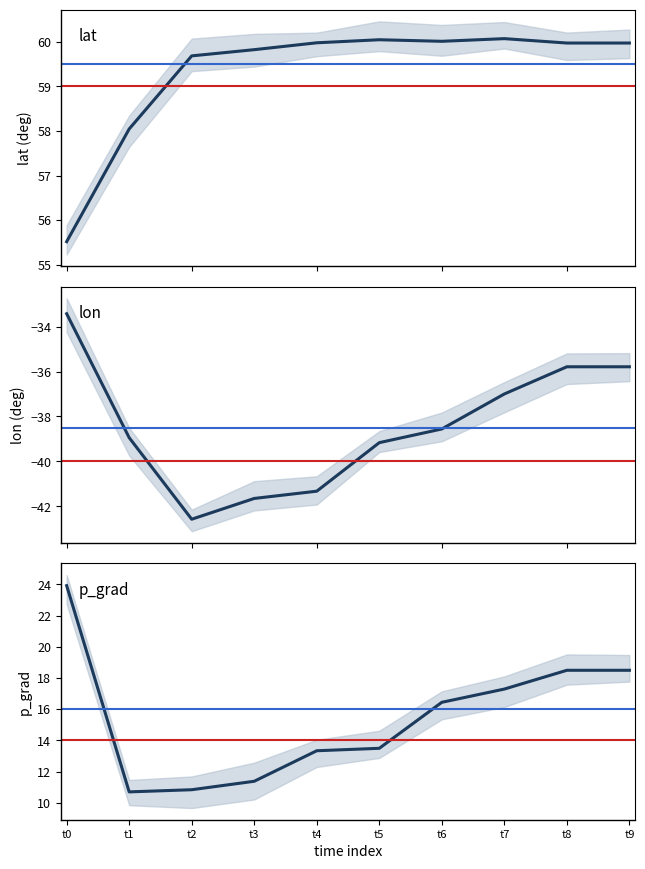

Reading left to right, extract all data points from this chart.

lat: 55.5	58.0	59.7	59.8	60.0	60.0	60.0	60.1	60.0	60.0
lon: -33.4	-38.9	-42.6	-41.7	-41.3	-39.2	-38.6	-37.0	-35.8	-35.8
p_grad: 23.9	10.7	10.8	11.4	13.3	13.5	16.4	17.3	18.5	18.5